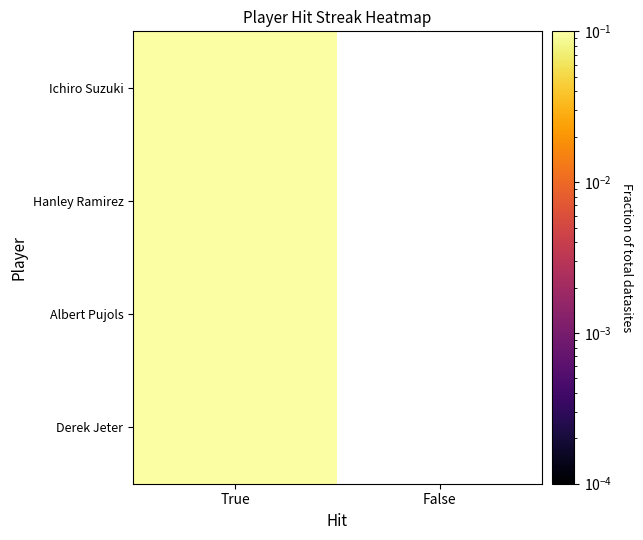

List the labels in order of Hanley Ramirez value, smallest first.

True, False